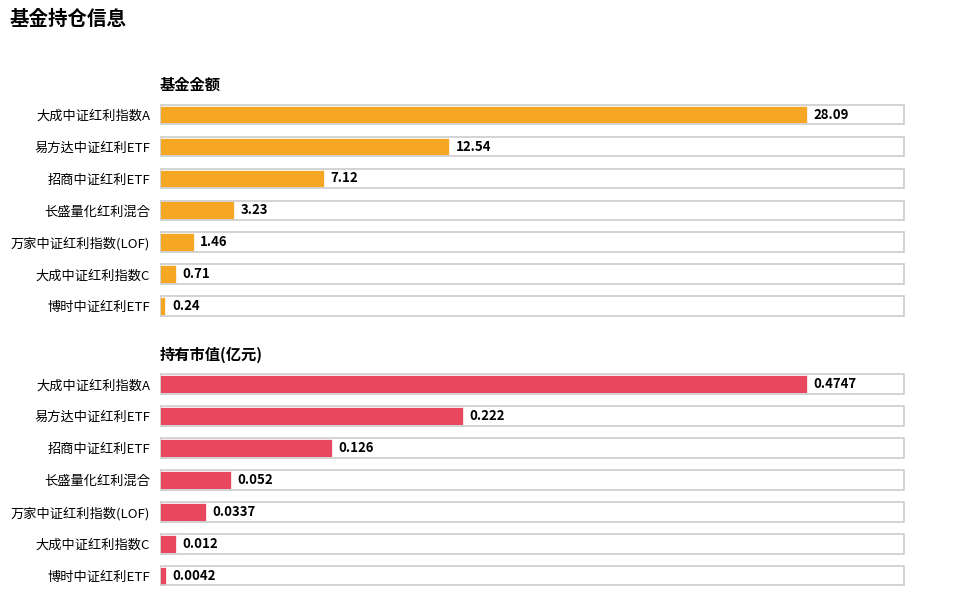

How many series are shown in this chart?

2